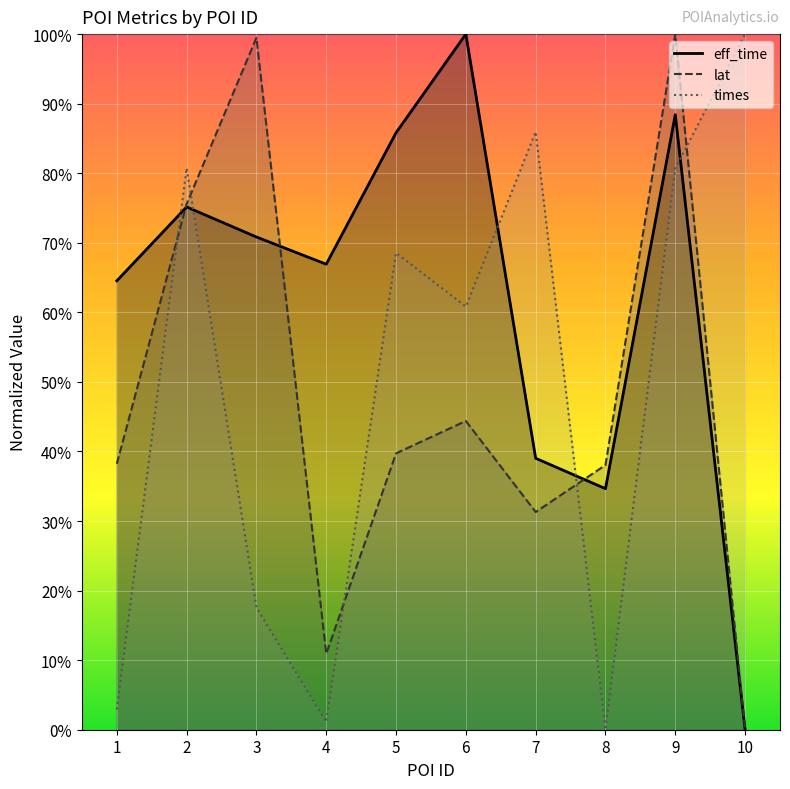

How many data points in times are above 0?

9